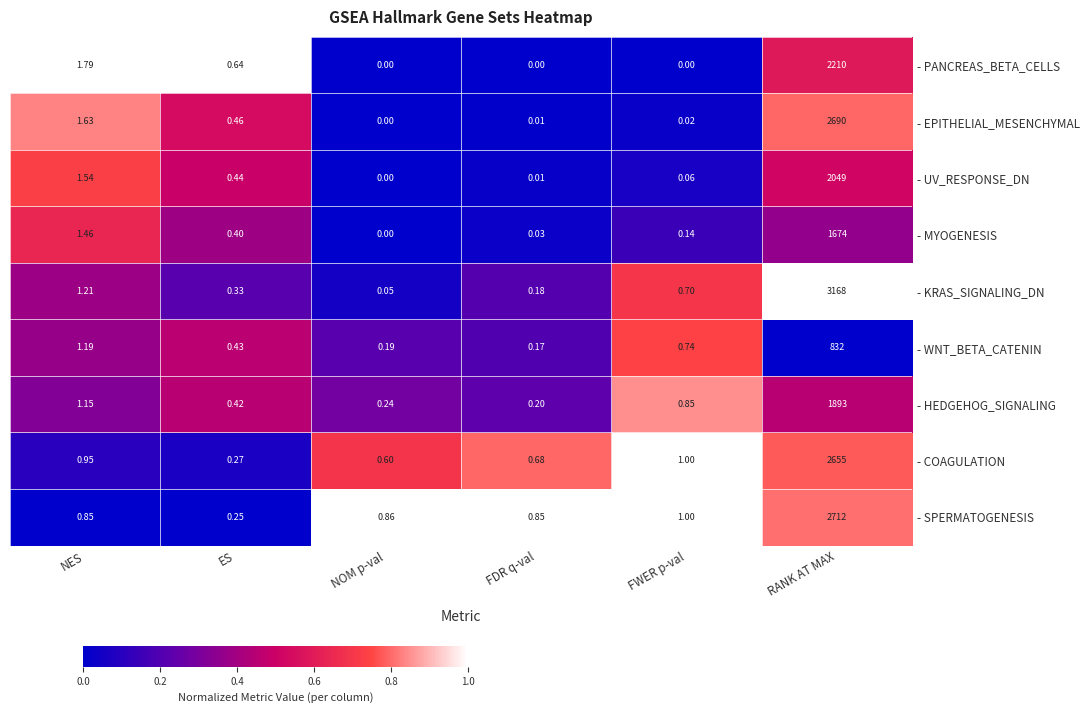

What is the total value across all series at RANK AT MAX?

19883.0